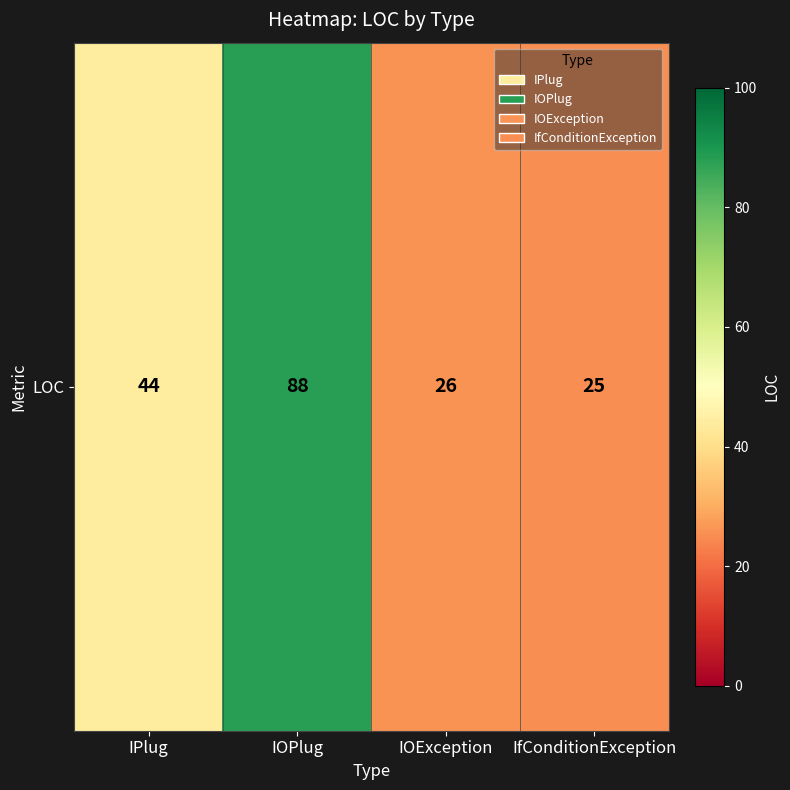

True or false: the data shows 26 at IOException.

True